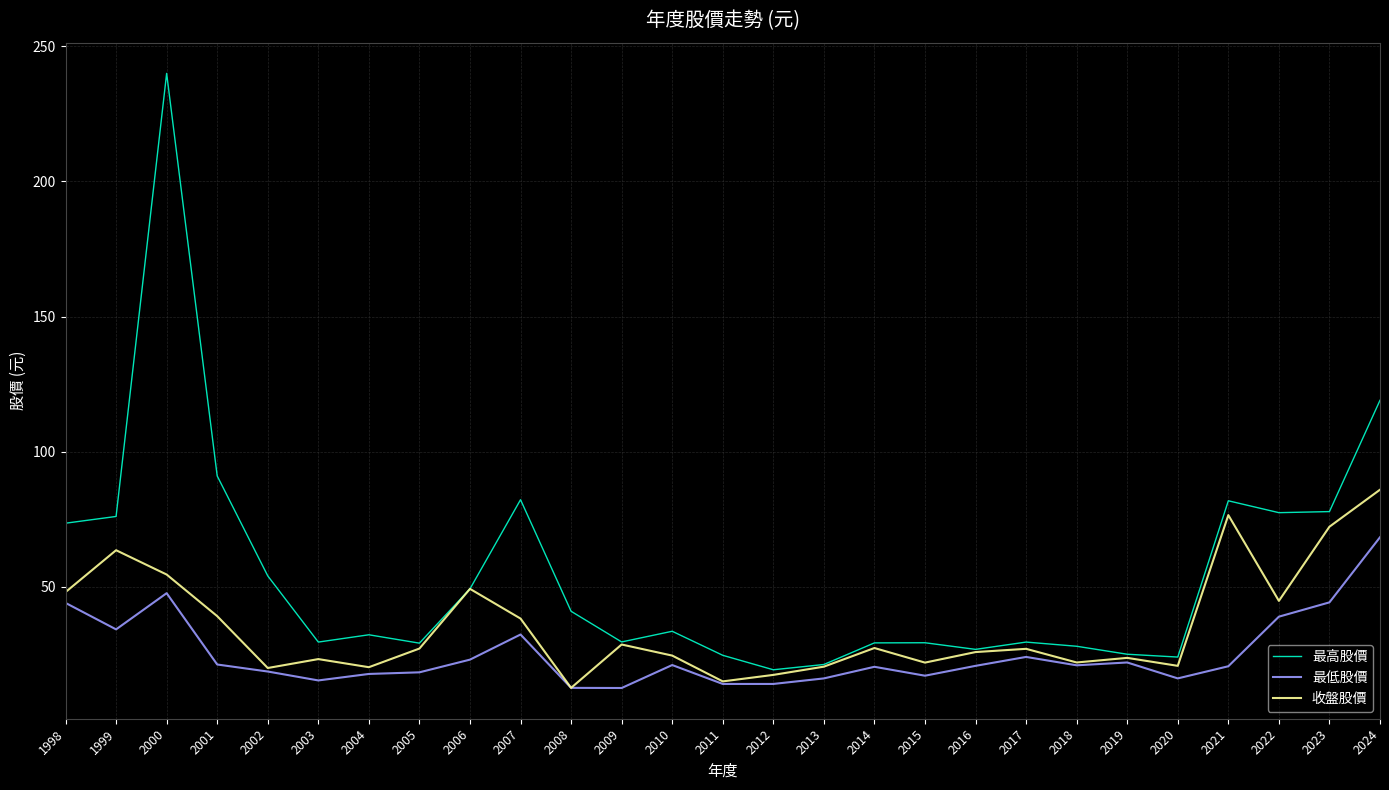

What is the lowest value of the 最低股價 series?

12.5